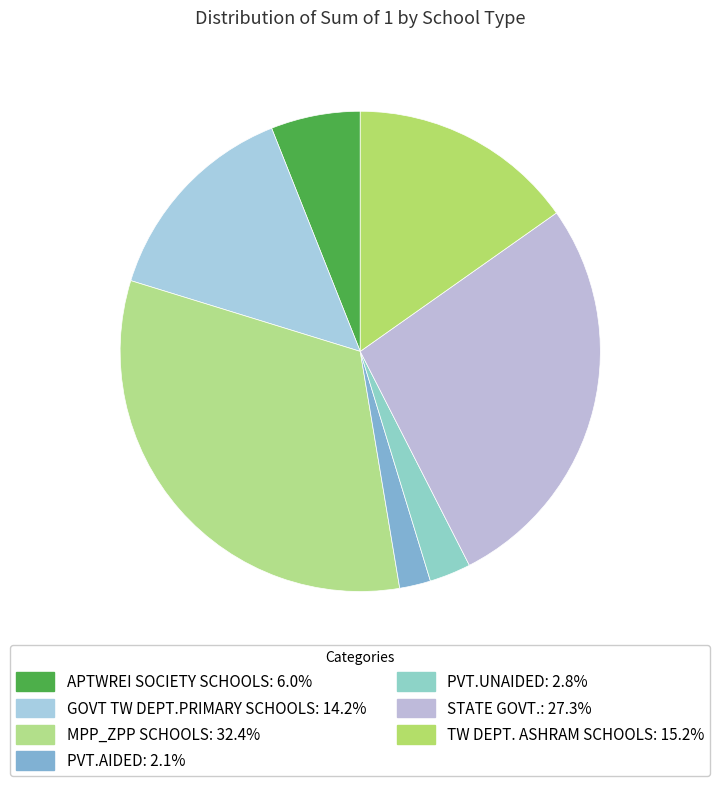

Is it true that STATE GOVT. is 27% of the pie?

True